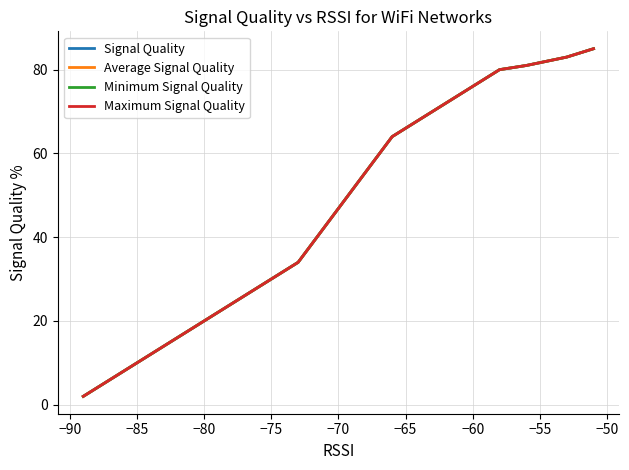

Which series has the largest total across all categories?

Signal Quality